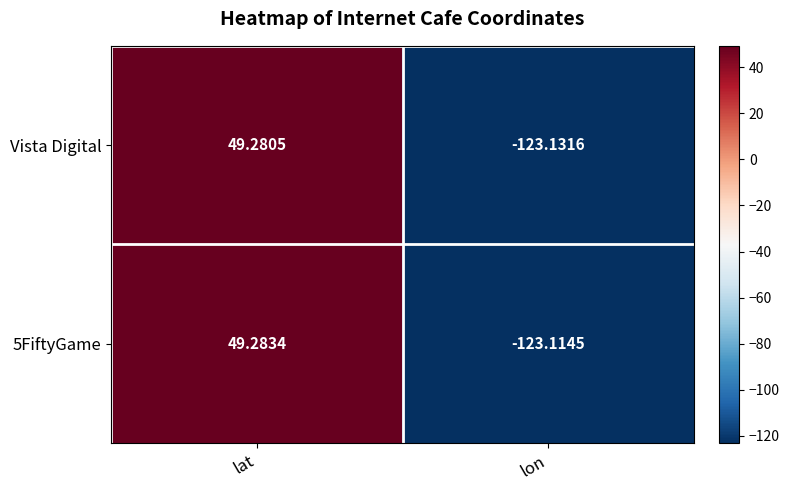

Where is 5FiftyGame nearest to the value -36?

lat